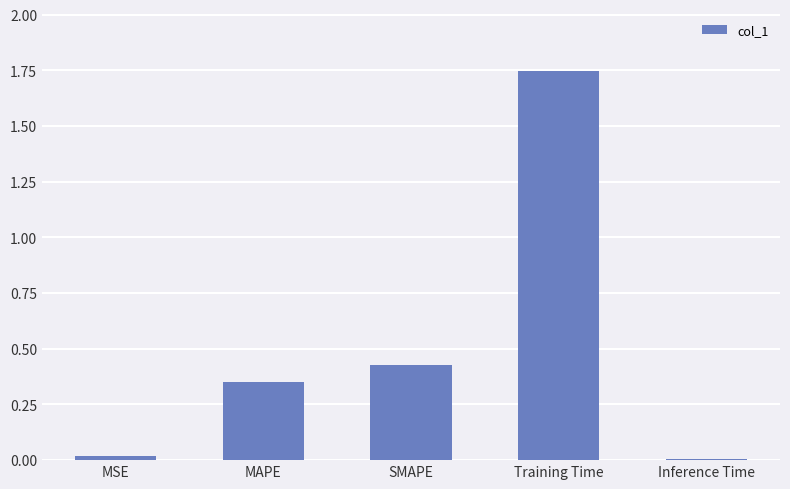

Are the bars grouped side by side (vs. stacked)?

No